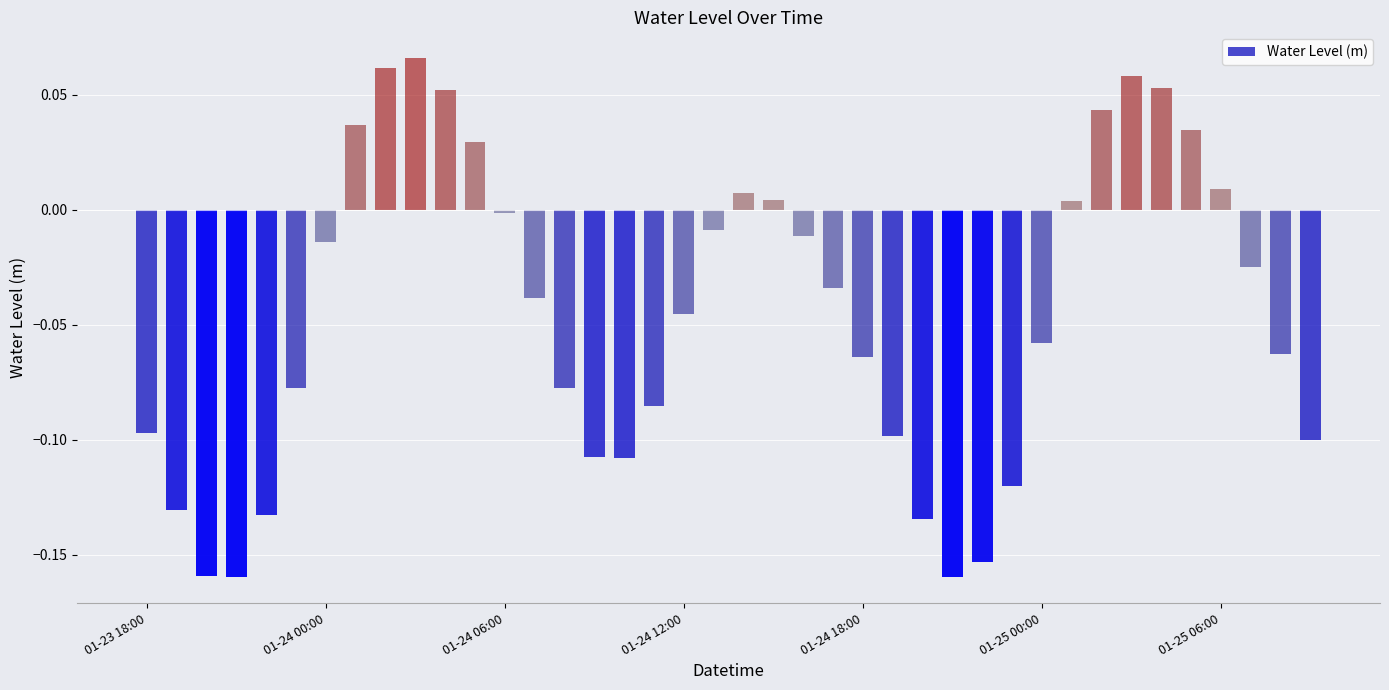

The chart shows a value of 0.0 at 2023-01-24 01:00. True or false?

True